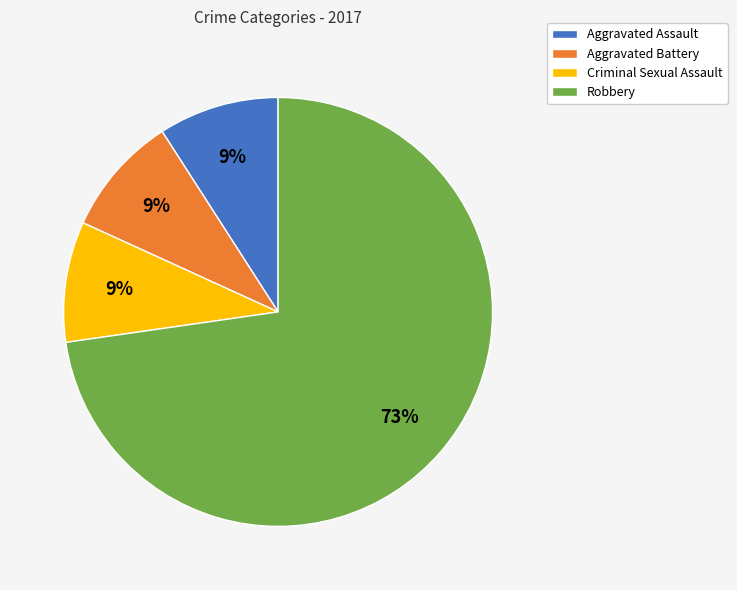

What is the majority slice?

Robbery